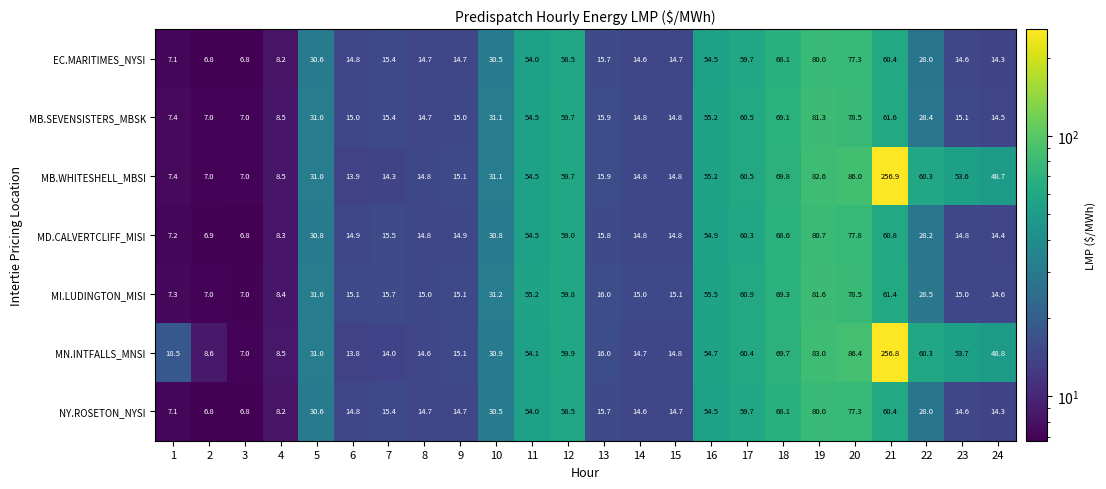

Rank the categories by MN.INTFALLS_MNSI value from highest to lowest.

21, 20, 19, 18, 17, 22, 12, 16, 11, 23, 24, 5, 10, 1, 13, 9, 15, 14, 8, 7, 6, 2, 4, 3